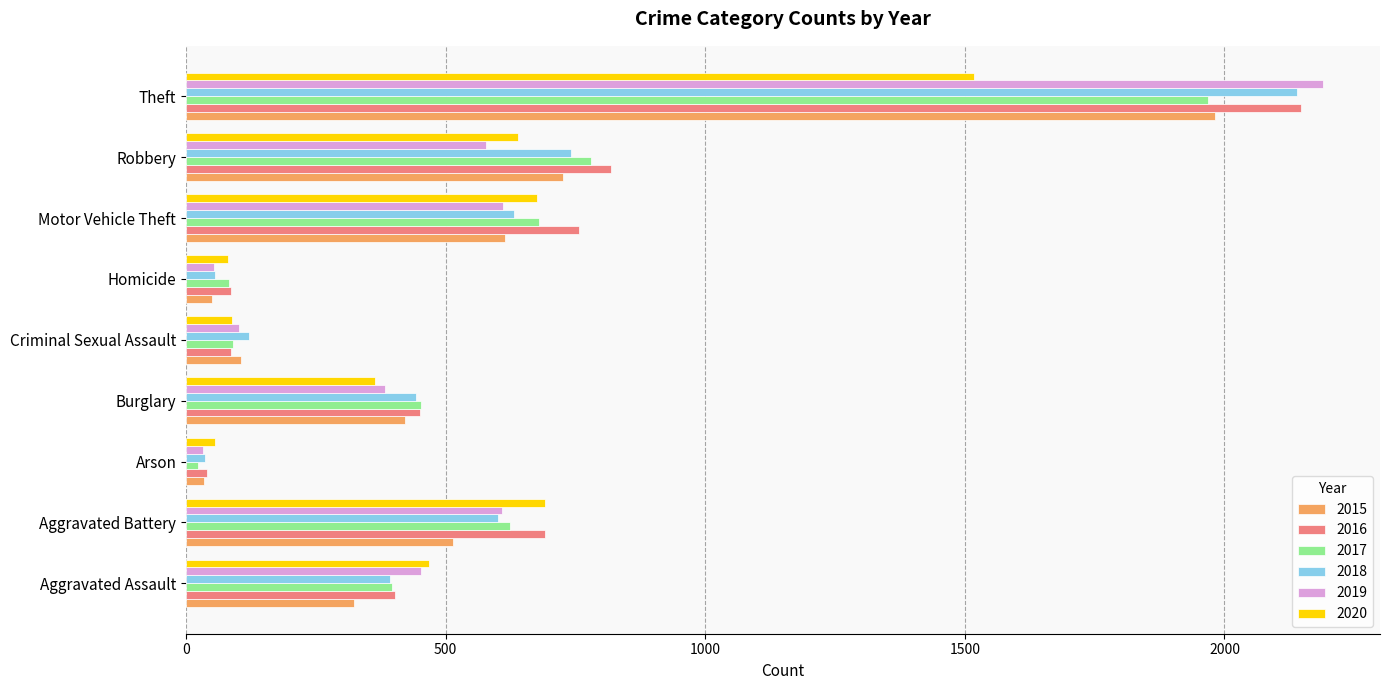

What is the approximate value of 2015 at Homicide?

50